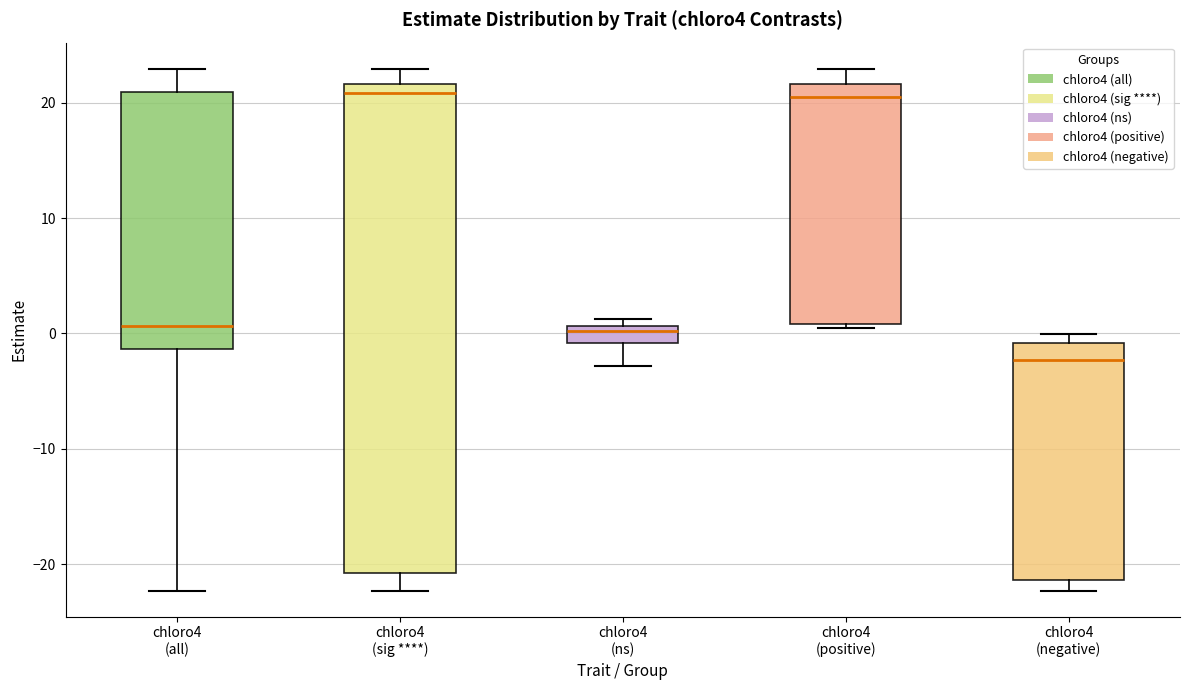

Which box's median line is the lowest?

chloro4 (negative)